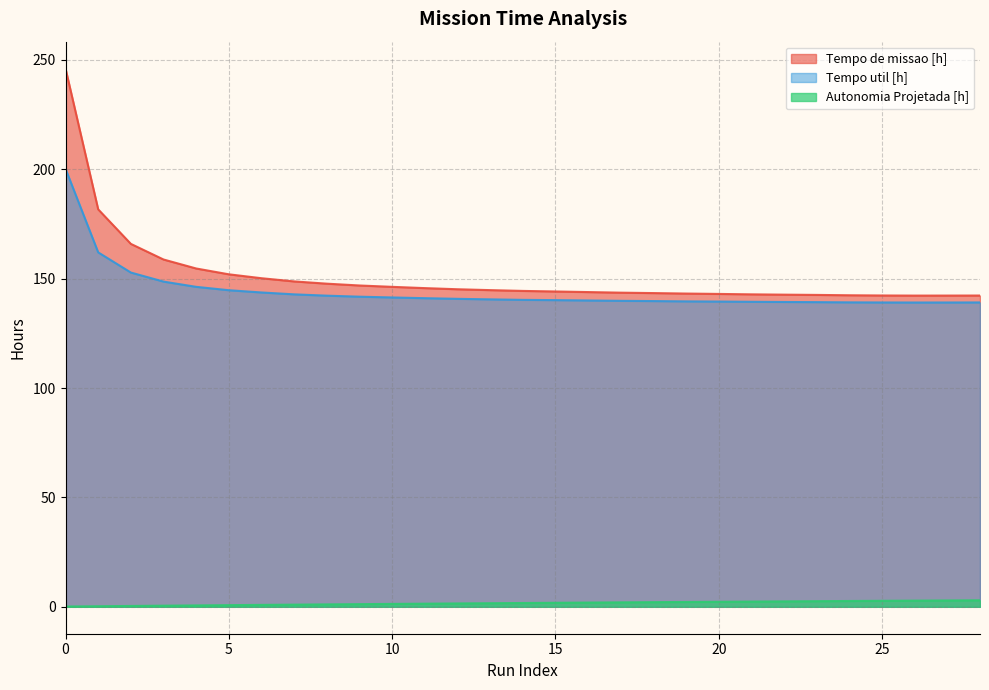

True or false: Tempo de missao [h] has more than 1 interior local peaks.

False